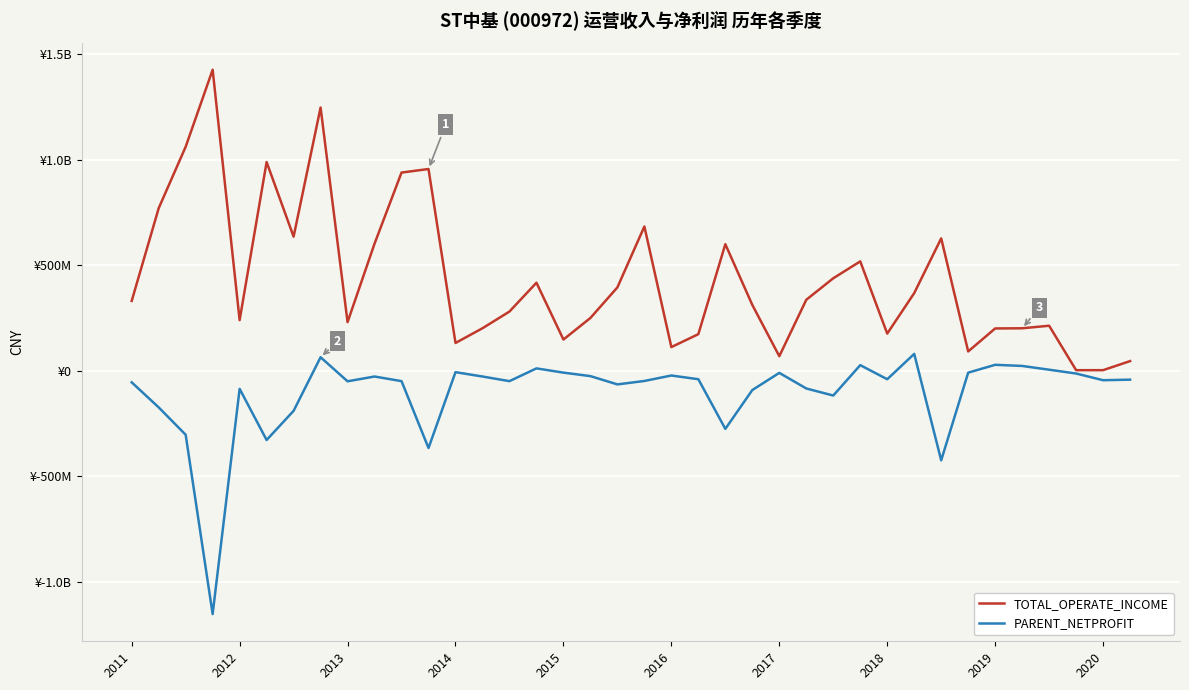

Does the chart display data point markers on the line(s)?

No